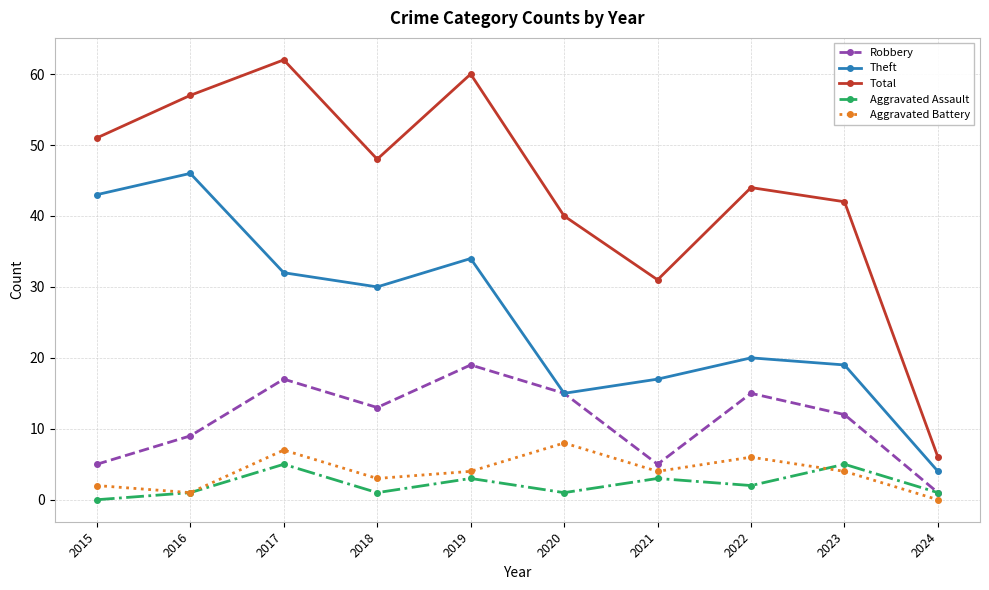

What is the lowest value of the Theft series?

4